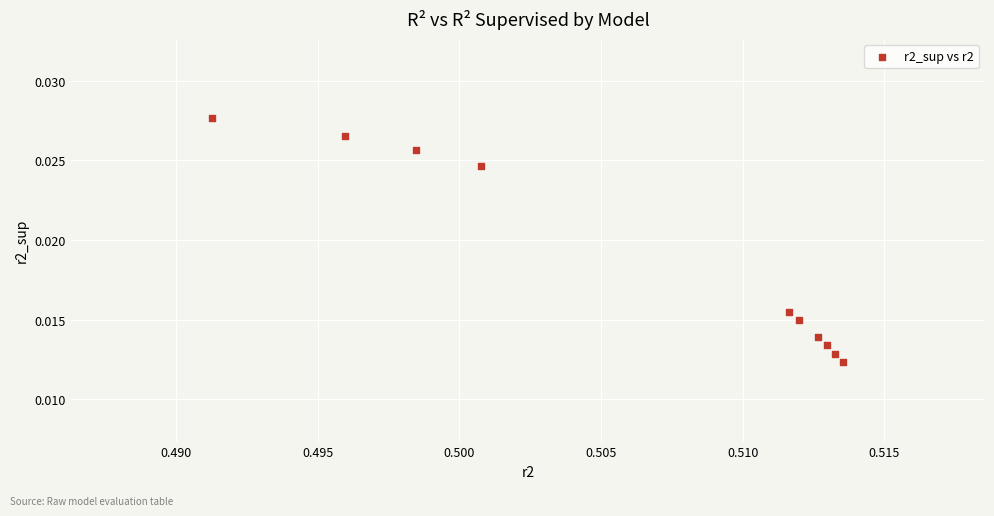

What is the average X value?

0.5